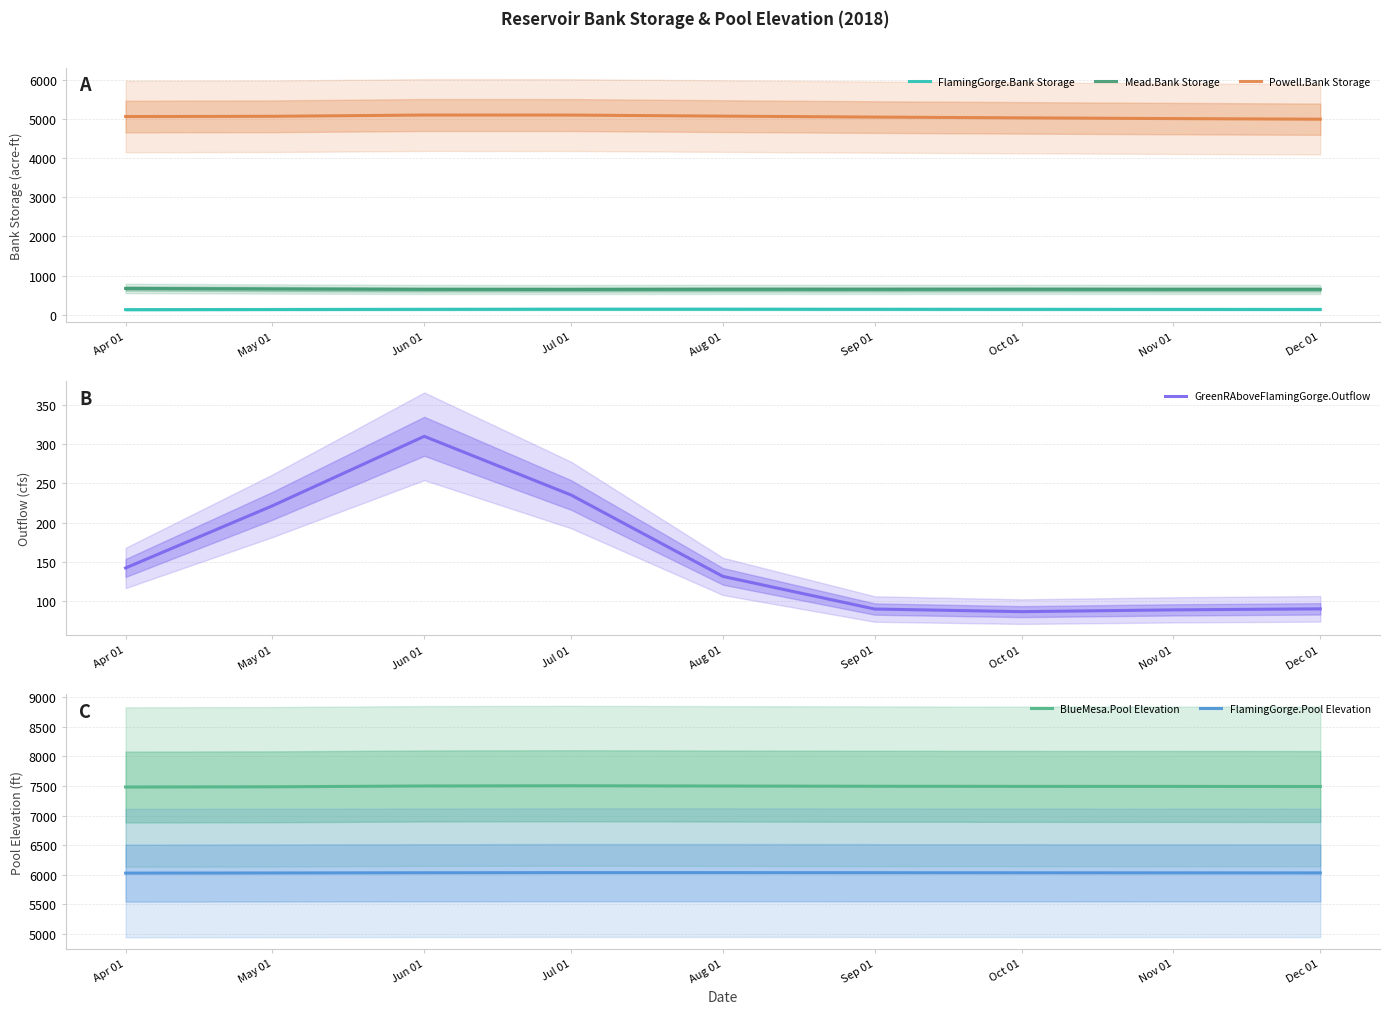

Reading left to right, transcribe all the data shown in this chart.

FlamingGorge.Bank Storage: 131.0	134.5	139.4	143.1	142.9	140.9	138.9	137.2	136.0
Mead.Bank Storage: 670.6	657.5	646.4	644.7	648.3	647.7	648.9	646.5	646.6
Powell.Bank Storage: 5059.0	5065.5	5097.8	5096.9	5070.2	5045.5	5025.8	5007.3	4991.6
GreenRAboveFlamingGorge.Outflow: 142.3	221.3	309.7	235.0	131.5	90.0	86.7	89.0	90.3
BlueMesa.Pool Elevation: 7482.4	7486.0	7499.9	7503.3	7499.1	7495.0	7493.1	7492.6	7490.8
FlamingGorge.Pool Elevation: 6027.5	6029.8	6032.9	6035.3	6035.2	6033.9	6032.7	6031.6	6030.8